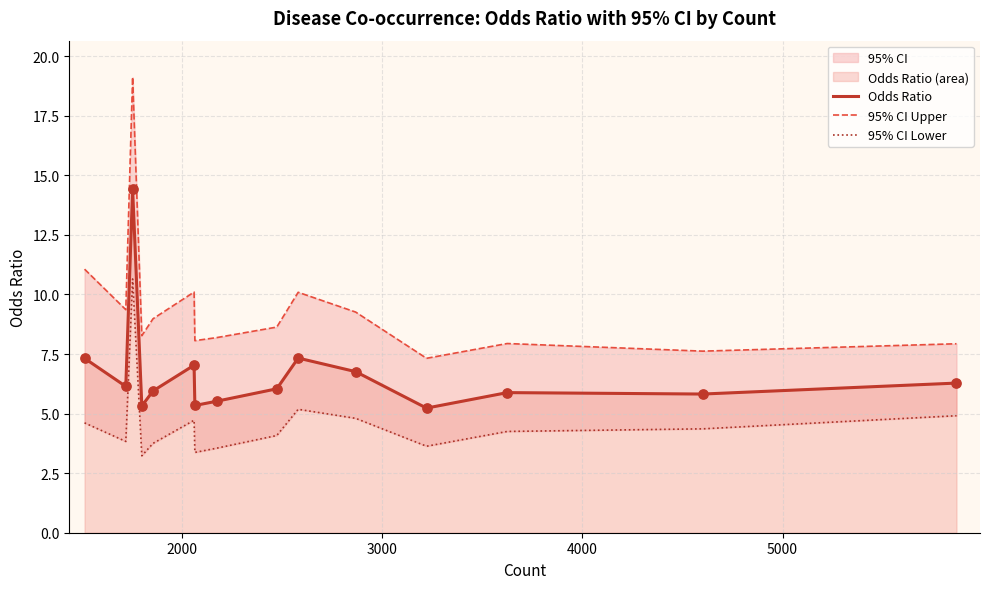

Which series contains the lowest Y value?

95% CI Lower